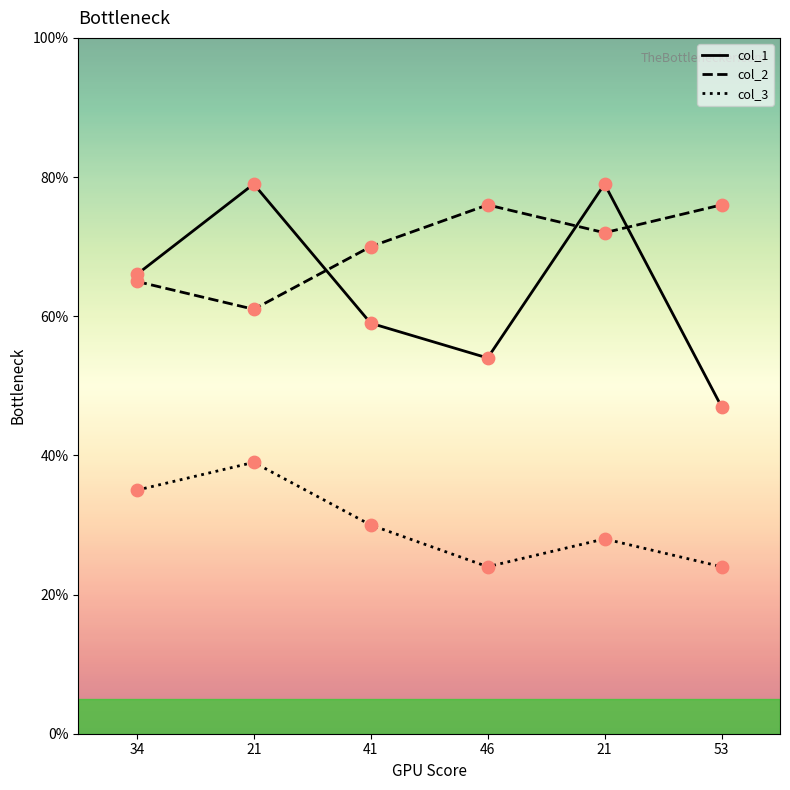

At which category is the sum across all series the highest?

21